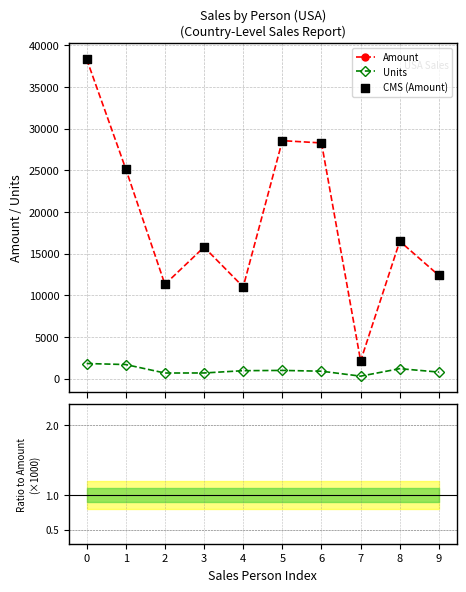

Which series contains the highest Y value?

Amount